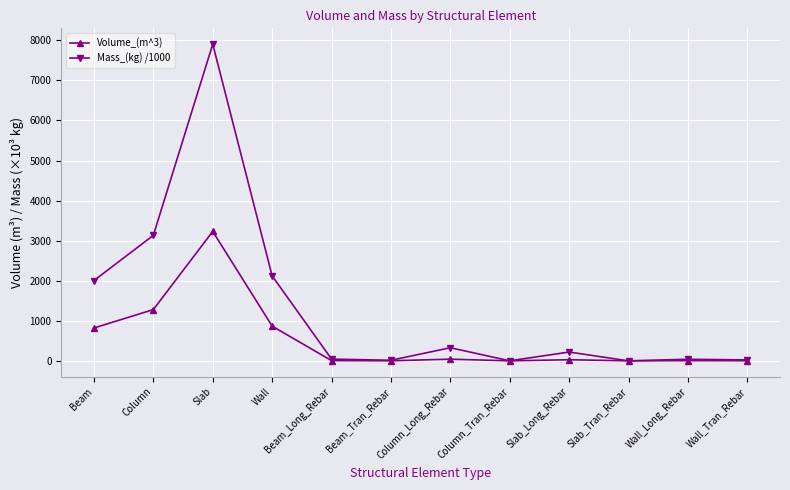

What is the difference between the maximum and second lowest values in the Mass_(kg) /1000 series?

7904.4